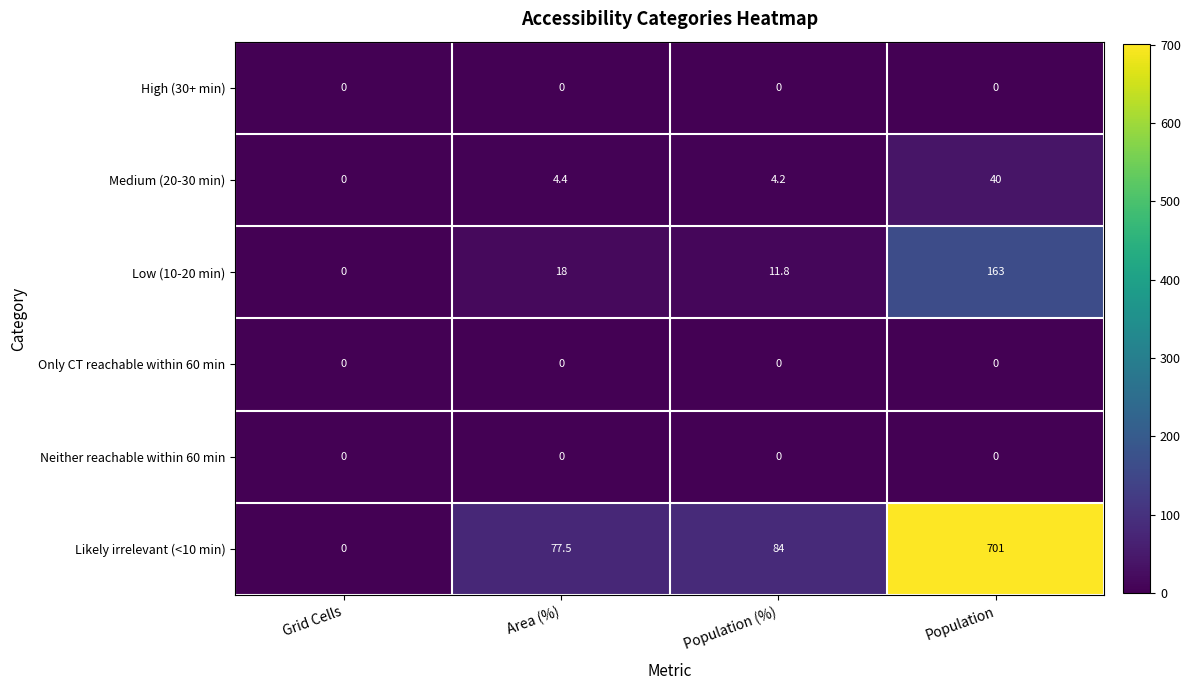

At which label is Likely irrelevant (<10 min) closest to 350?

Population (%)